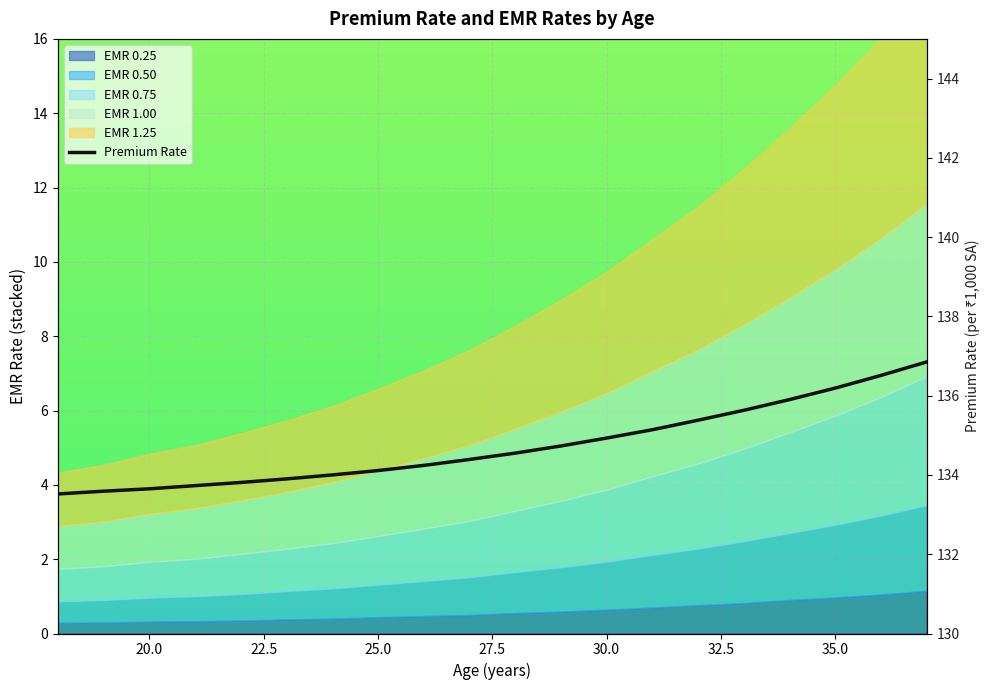

Approximately how many times larger is the value at 17.5 compared to 22.5?

1.0